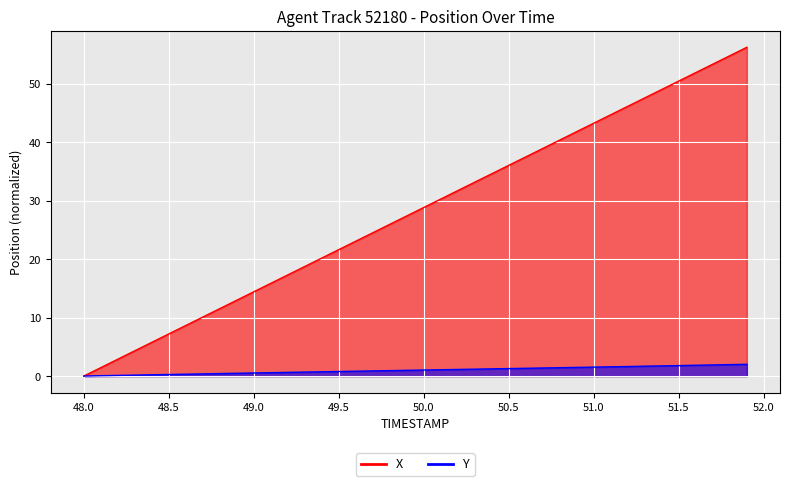

What is the total value across all series at 49.0?

14.9